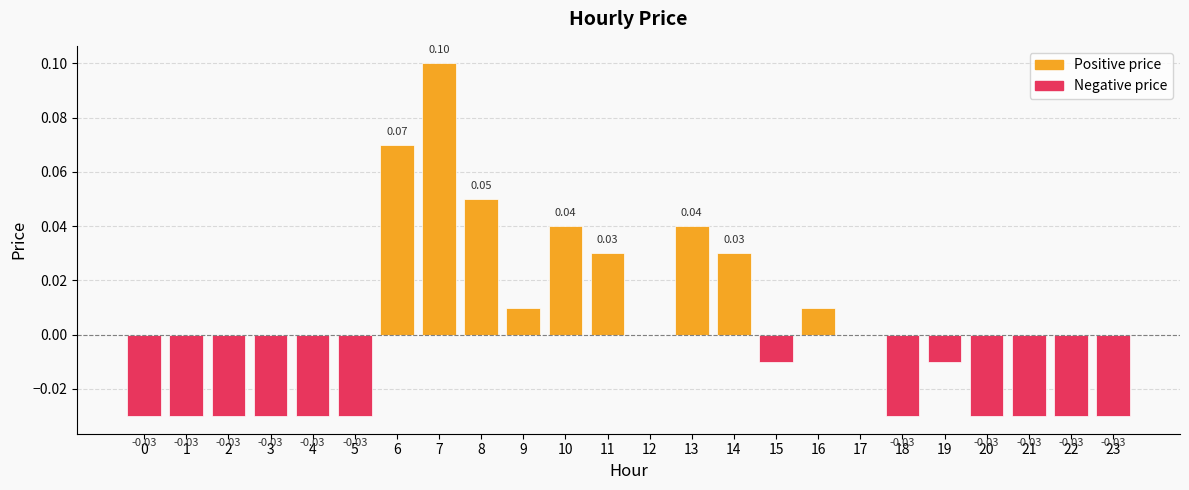

Between 10 and 23, which is larger?

10